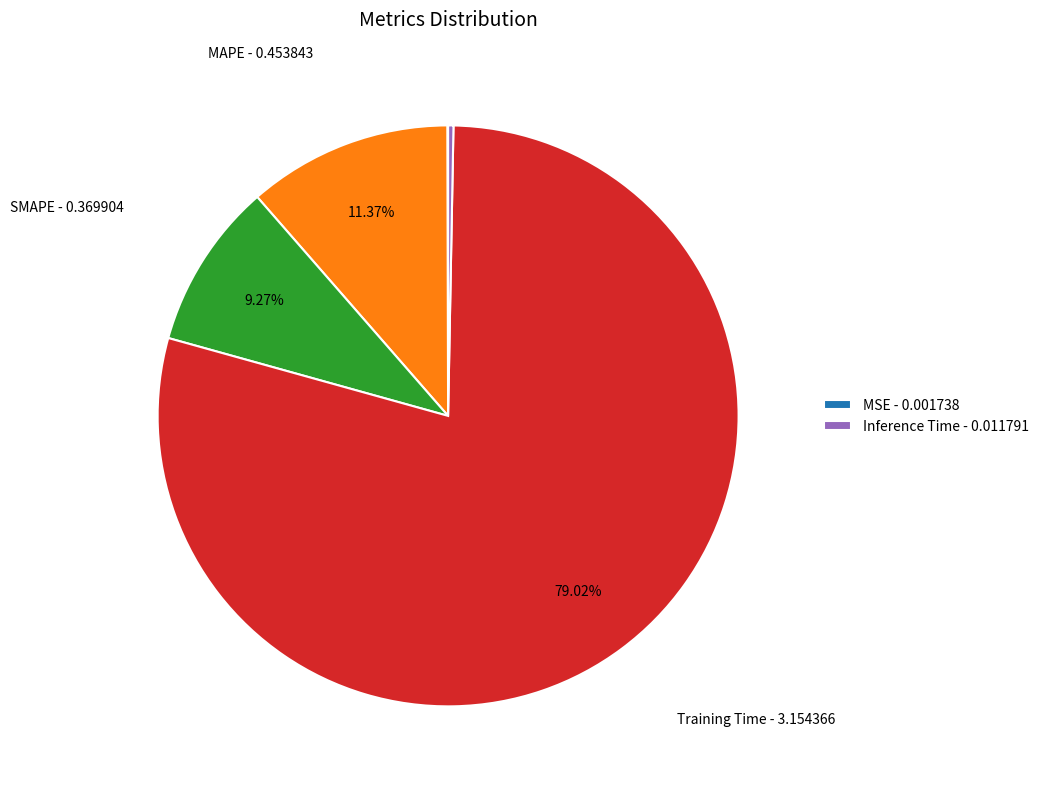

Is there a majority slice in this chart?

Yes